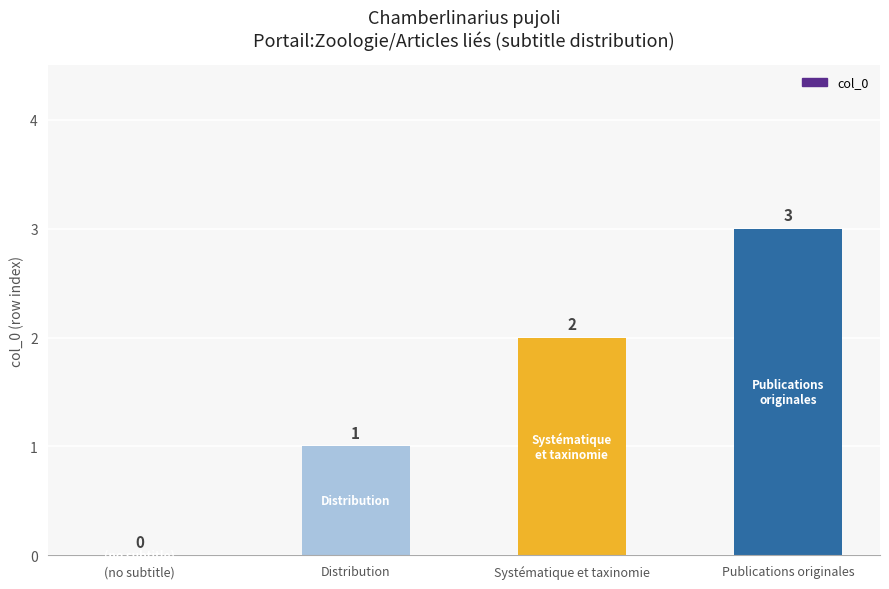

Are the bars horizontal?

No